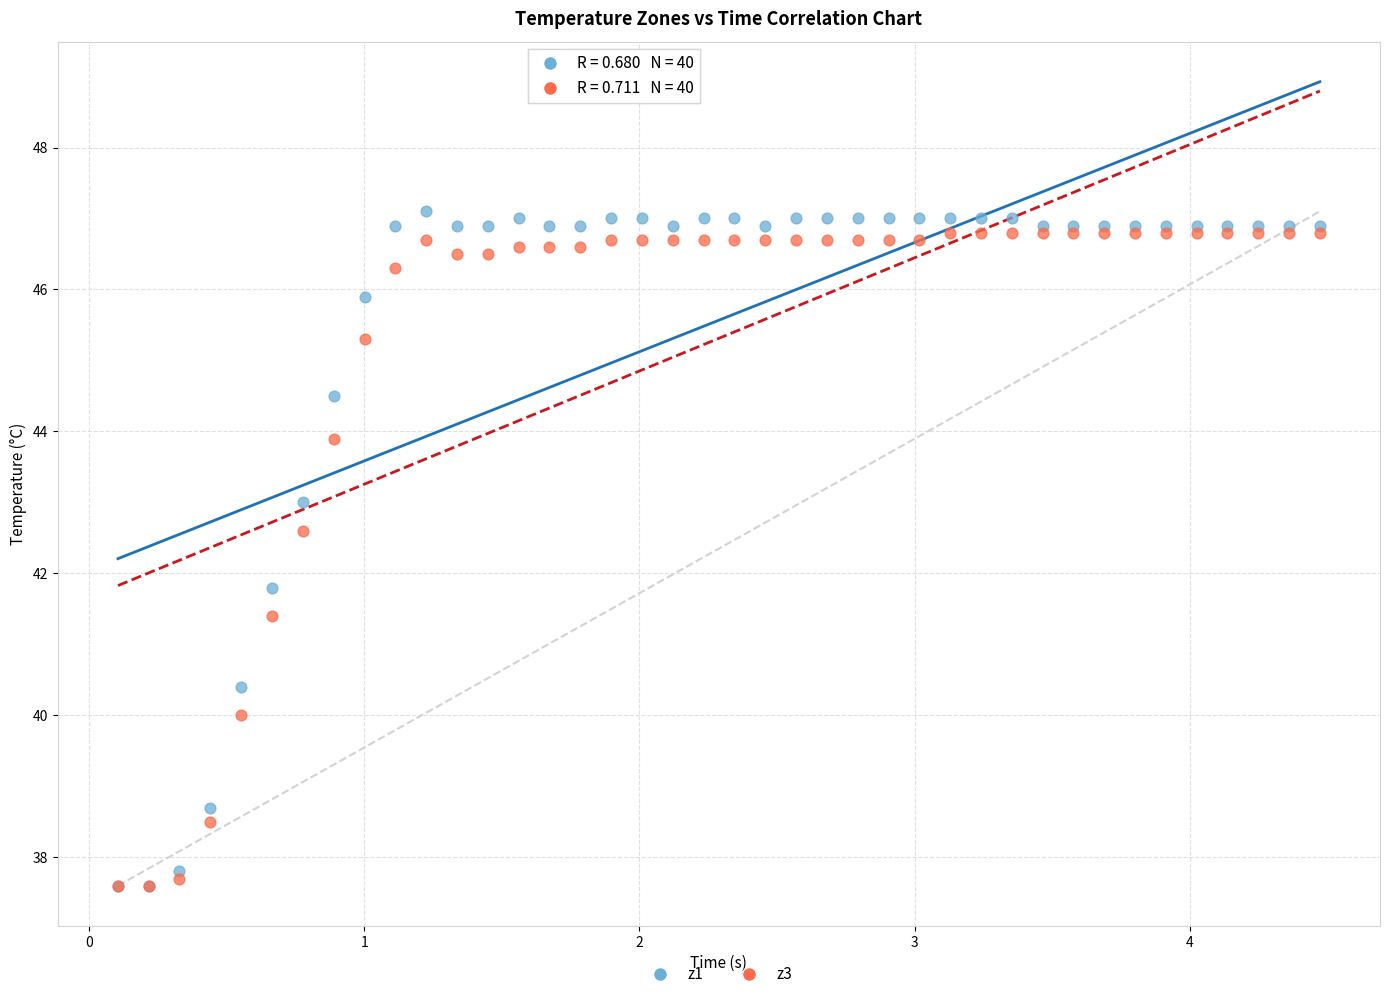

Across all series, what Y value is closest to 42?

41.8